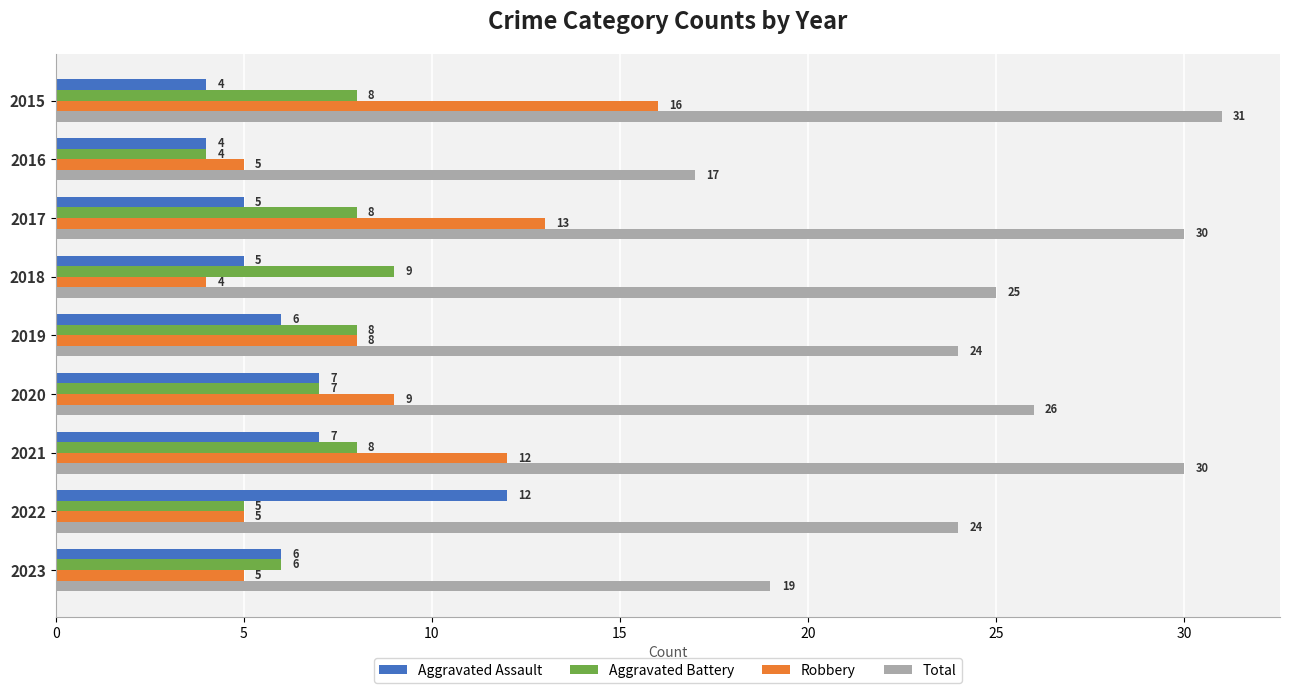

Is it true that Total equals 24 at 2019?

True